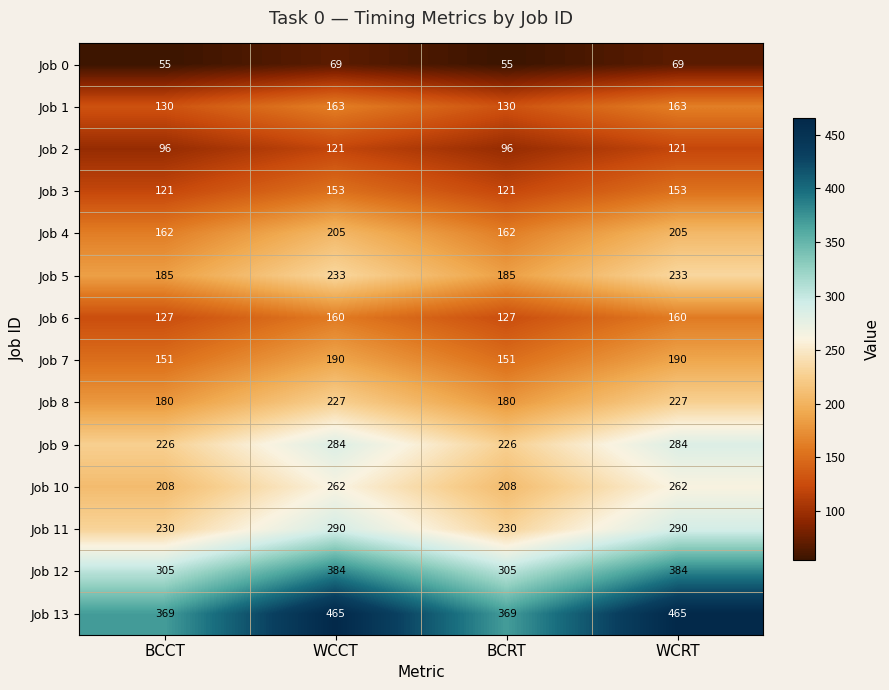

What is the difference between the maximum and minimum values in the Job 7 series?

39